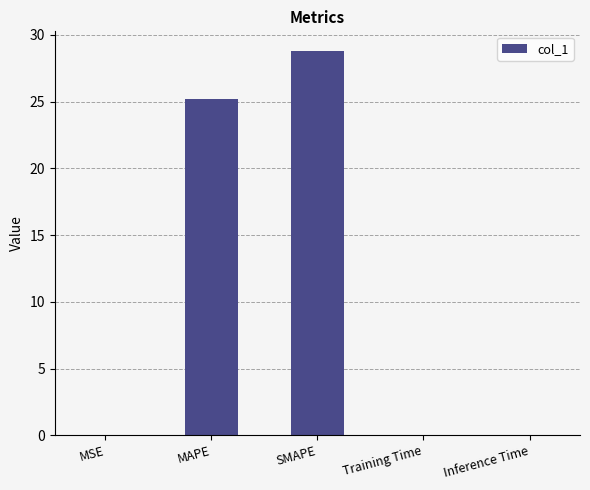

Which category has the highest value across all series?

SMAPE